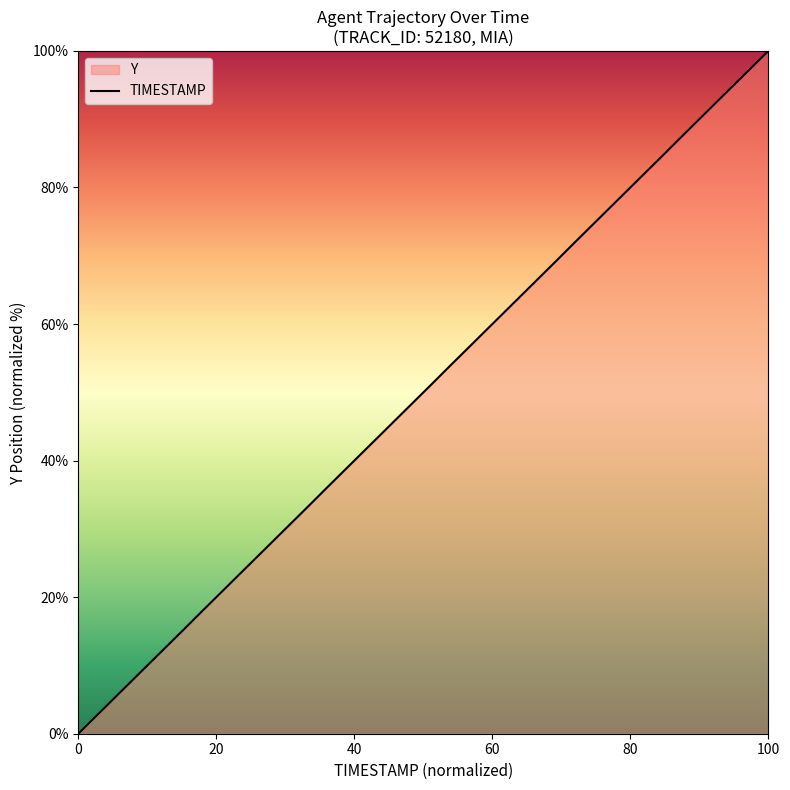

True or false: the data has more than 0 interior local peaks.

False